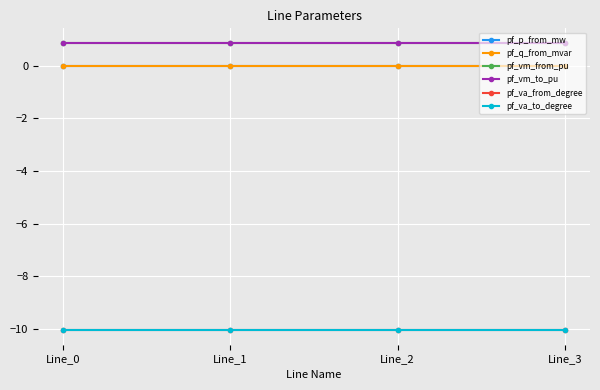

At Line_3, list the series in order from smallest to largest.

pf_va_from_degree, pf_va_to_degree, pf_p_from_mw, pf_q_from_mvar, pf_vm_from_pu, pf_vm_to_pu